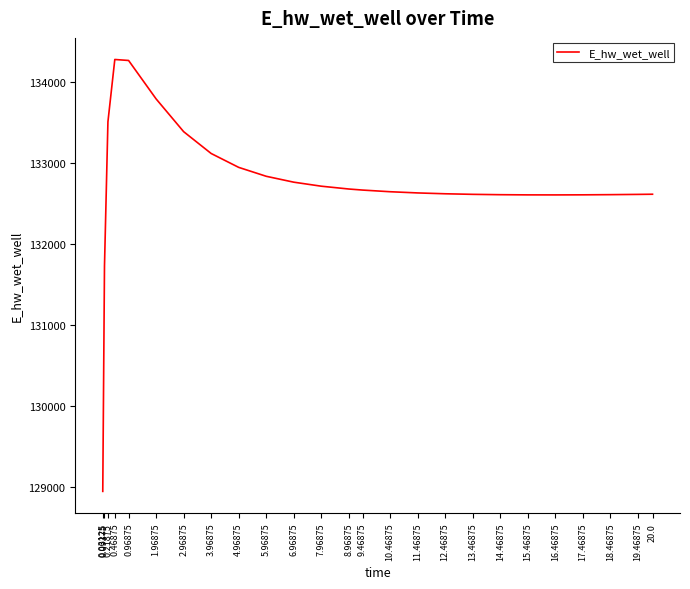

What is the change in value from 7.96875 to 19.46875?

-101.4